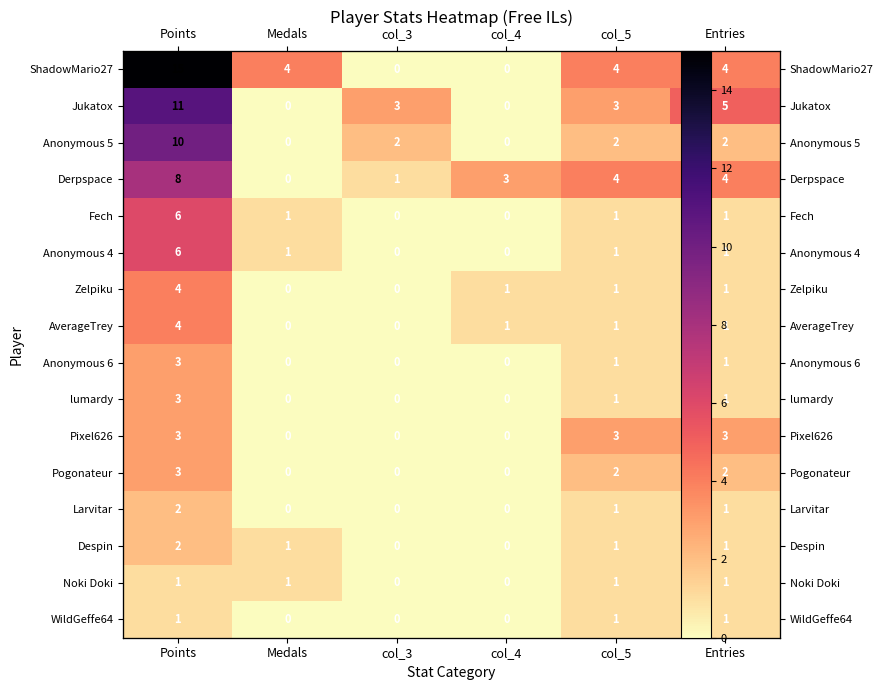

How many data points in Fech are above 1?

1